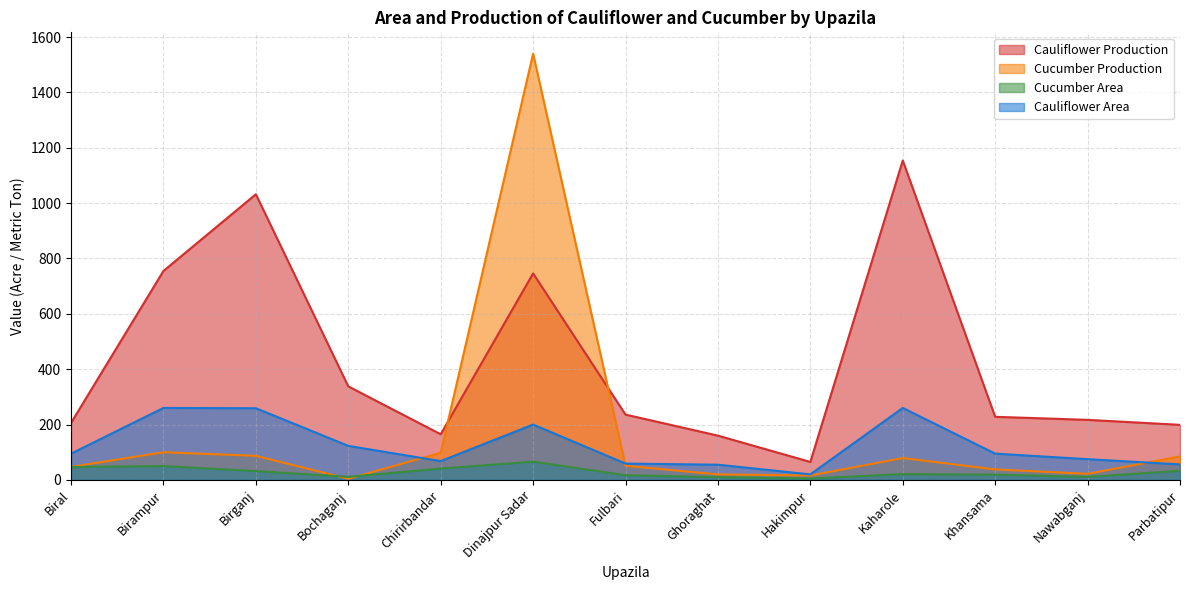

Does the chart have visible grid lines?

Yes